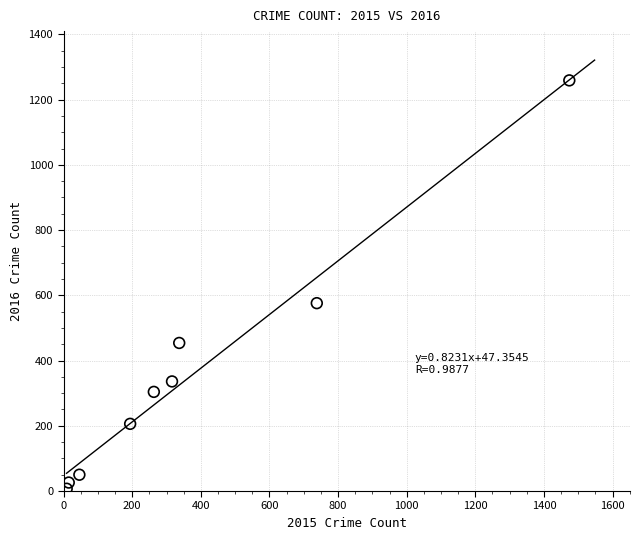

What is the range of Y values (max minus min)?

1252